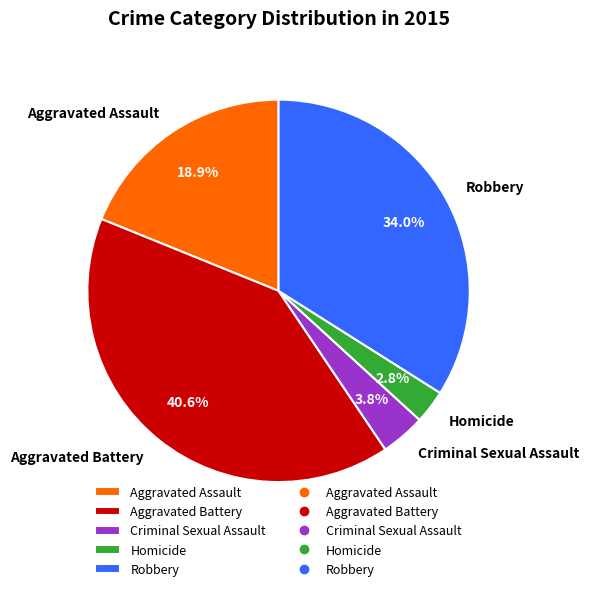

To the nearest percent, what portion does Homicide represent?

3%